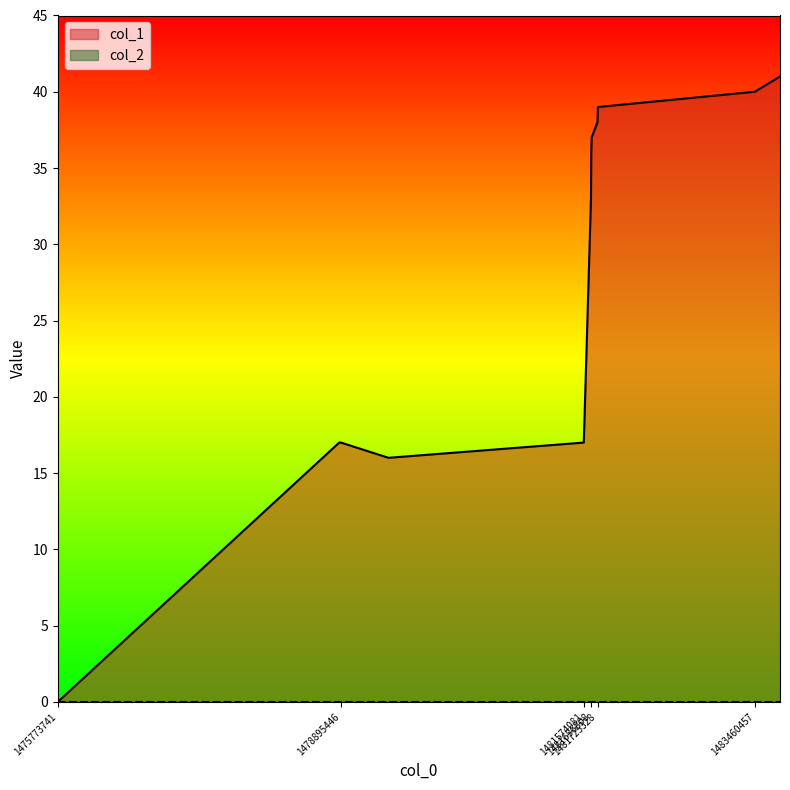

Is it true that the value at 1478895446 is 17?

True